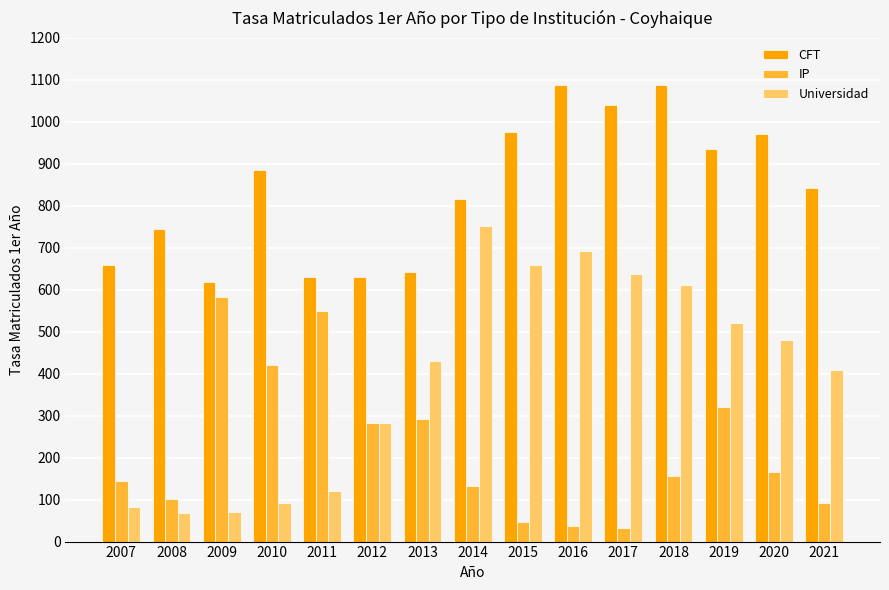

What is the sum of all CFT values?

12570.1